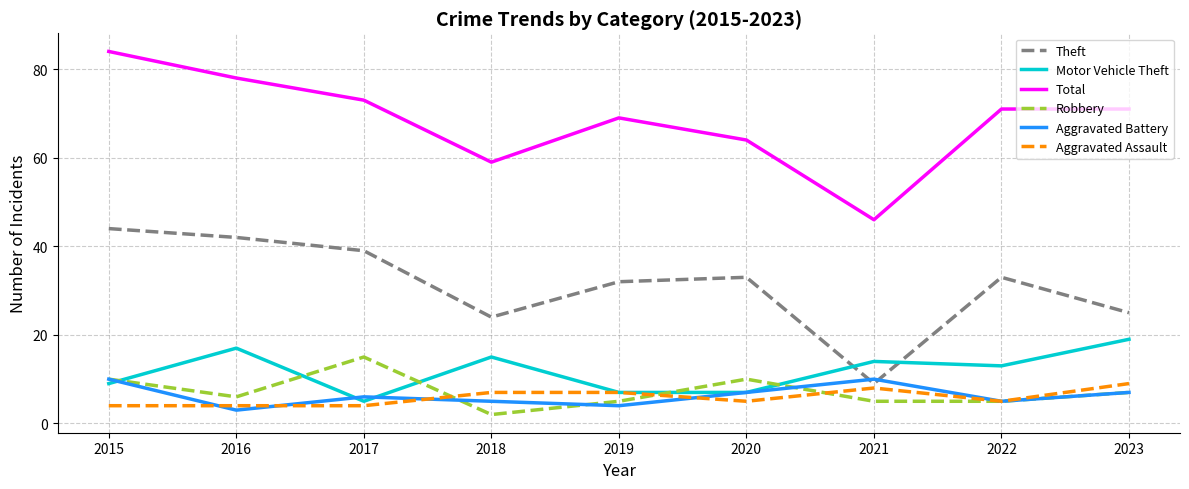

What is the difference between the Total values at 2020 and 2023?

7